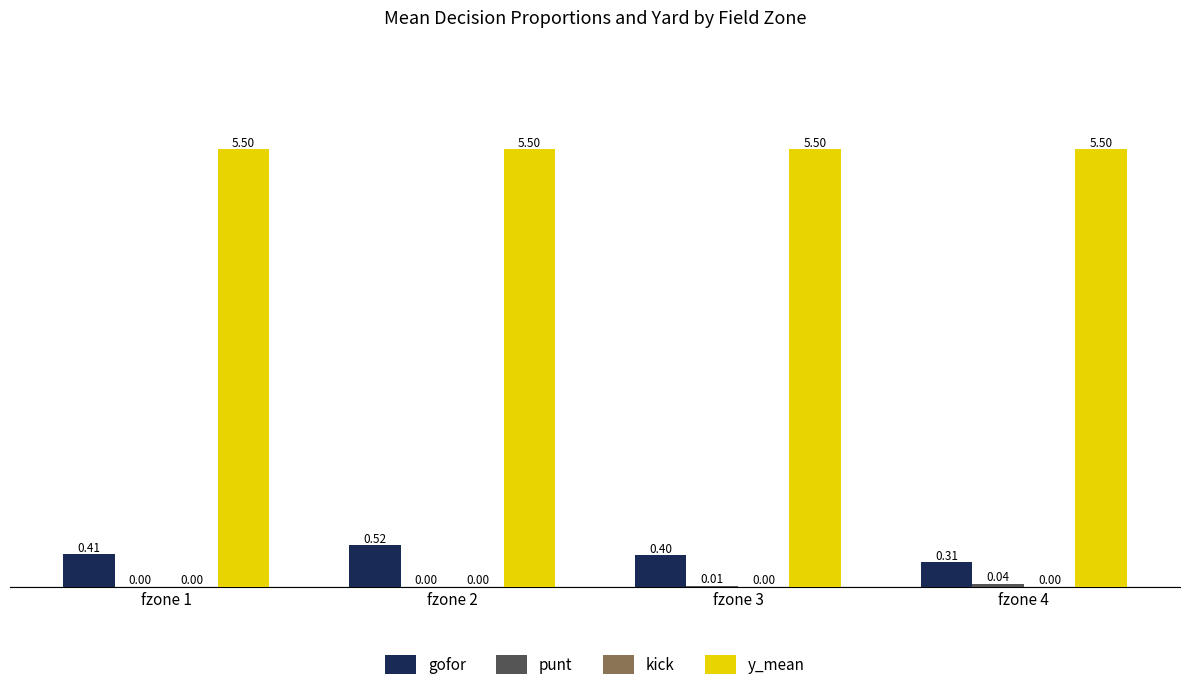

Which series has the largest total across all categories?

y_mean